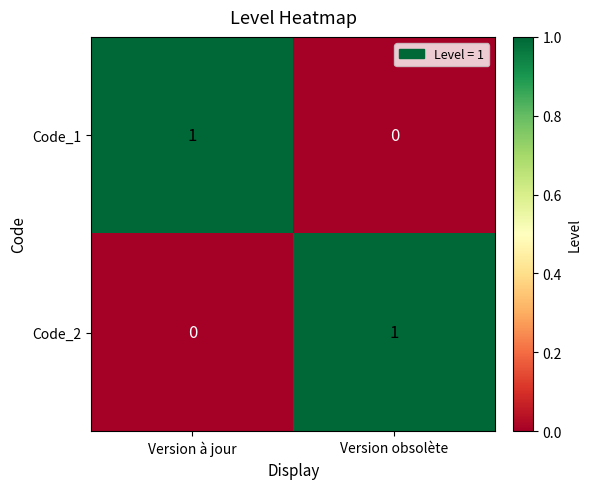

The Code_1 series shows 2 at Version à jour. True or false?

False